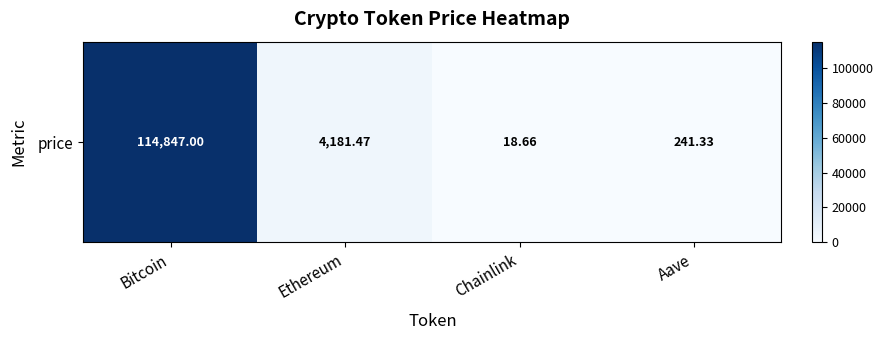

What is the maximum value shown in the chart?

114847.0